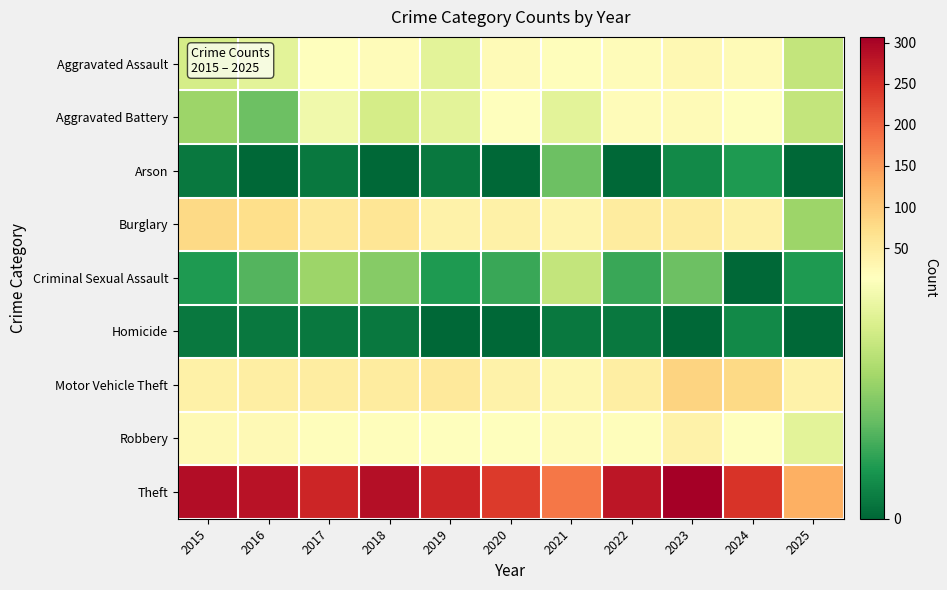

Reading left to right, list all the values displayed in this chart.

Aggravated Assault: 2015=11	2016=12	2017=14	2018=20	2019=12	2020=23	2021=18	2022=19	2023=26	2024=21	2025=10
Aggravated Battery: 2015=8	2016=6	2017=13	2018=11	2019=12	2020=14	2021=12	2022=20	2023=23	2024=16	2025=10
Arson: 2015=1	2016=0	2017=1	2018=0	2019=1	2020=0	2021=6	2022=0	2023=2	2024=3	2025=0
Burglary: 2015=80	2016=73	2017=56	2018=62	2019=39	2020=40	2021=33	2022=50	2023=49	2024=41	2025=8
Criminal Sexual Assault: 2015=3	2016=5	2017=8	2018=7	2019=3	2020=4	2021=10	2022=4	2023=6	2024=0	2025=3
Homicide: 2015=1	2016=1	2017=1	2018=1	2019=0	2020=0	2021=1	2022=1	2023=0	2024=2	2025=0
Motor Vehicle Theft: 2015=40	2016=45	2017=47	2018=50	2019=54	2020=37	2021=30	2022=45	2023=86	2024=79	2025=39
Robbery: 2015=24	2016=24	2017=18	2018=17	2019=14	2020=14	2021=19	2022=18	2023=39	2024=16	2025=12
Theft: 2015=290	2016=283	2017=261	2018=287	2019=259	2020=238	2021=179	2022=279	2023=307	2024=244	2025=127